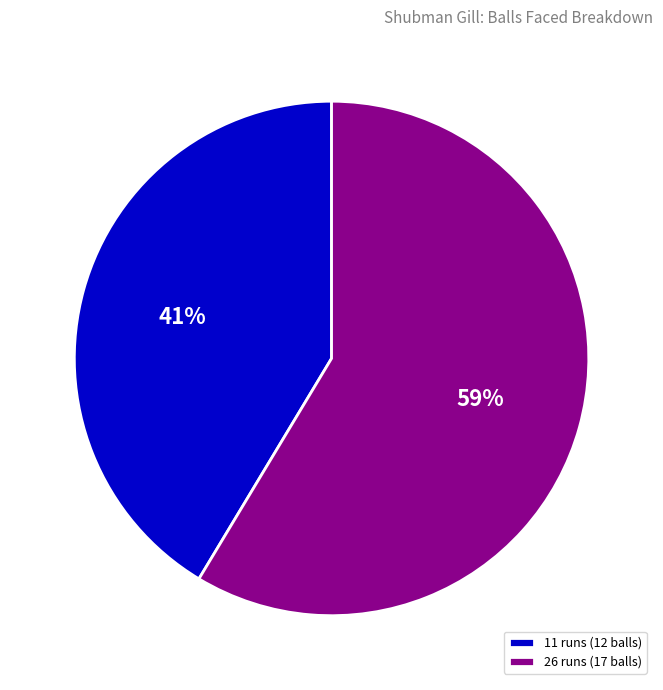

To the nearest percent, what is the average slice percentage?

50%